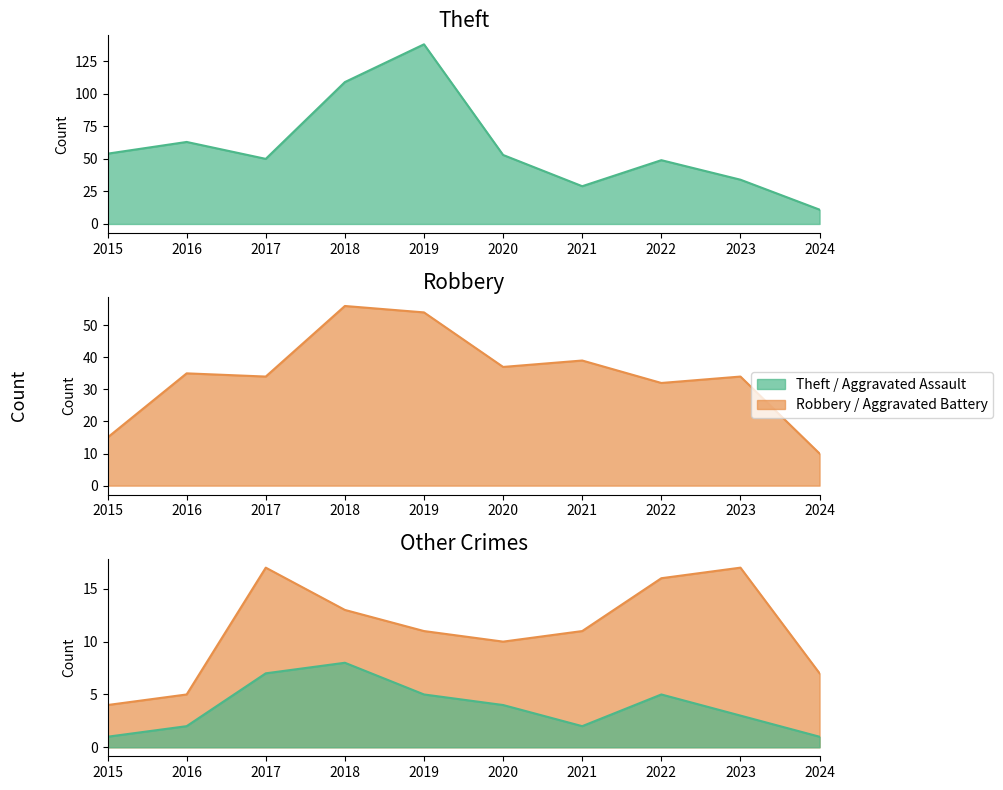

What is the spread (max minus min) of values at 2024?

10